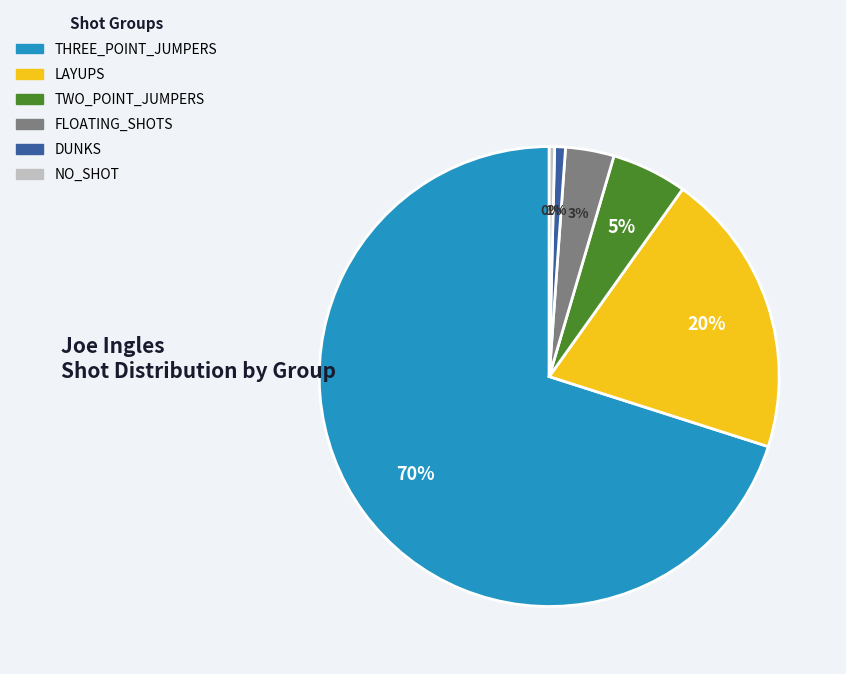

What is the majority slice?

THREE_POINT_JUMPERS